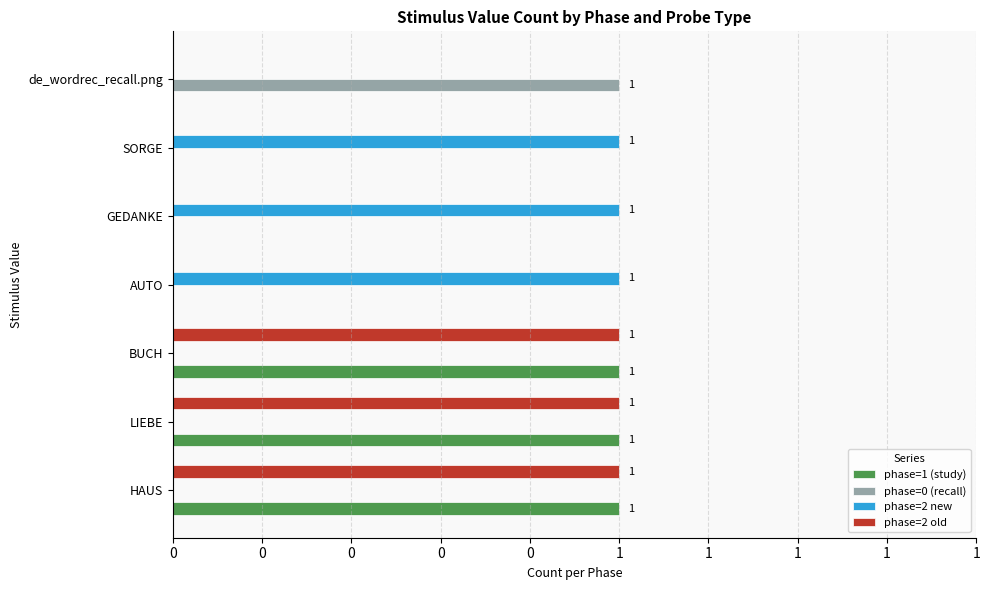

What are all the series names shown in the legend?

phase=1 (study), phase=0 (recall), phase=2 new, phase=2 old